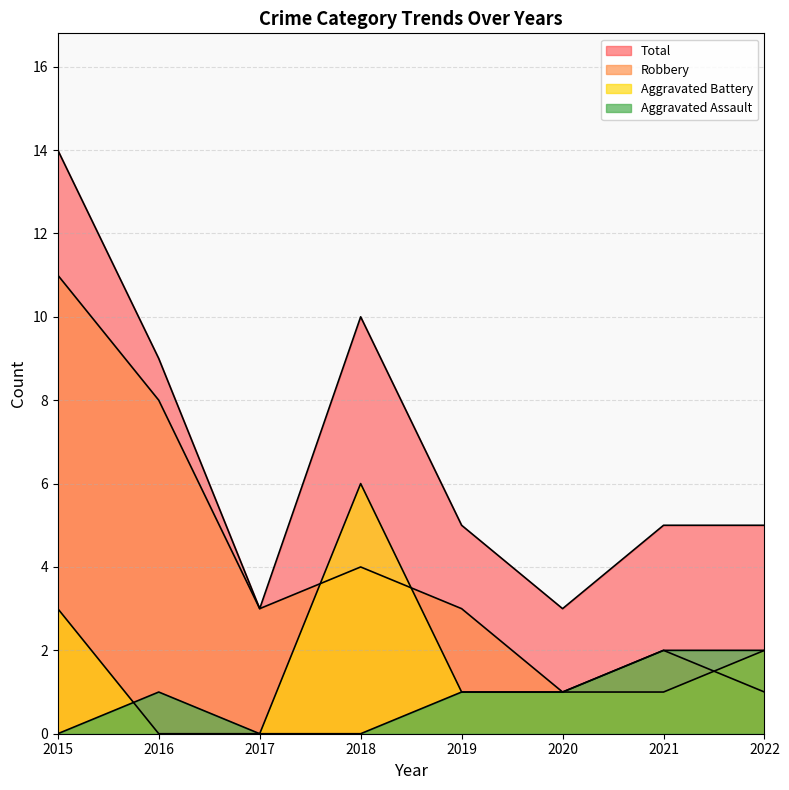

True or false: Aggravated Assault has more than 2 interior local peaks.

False